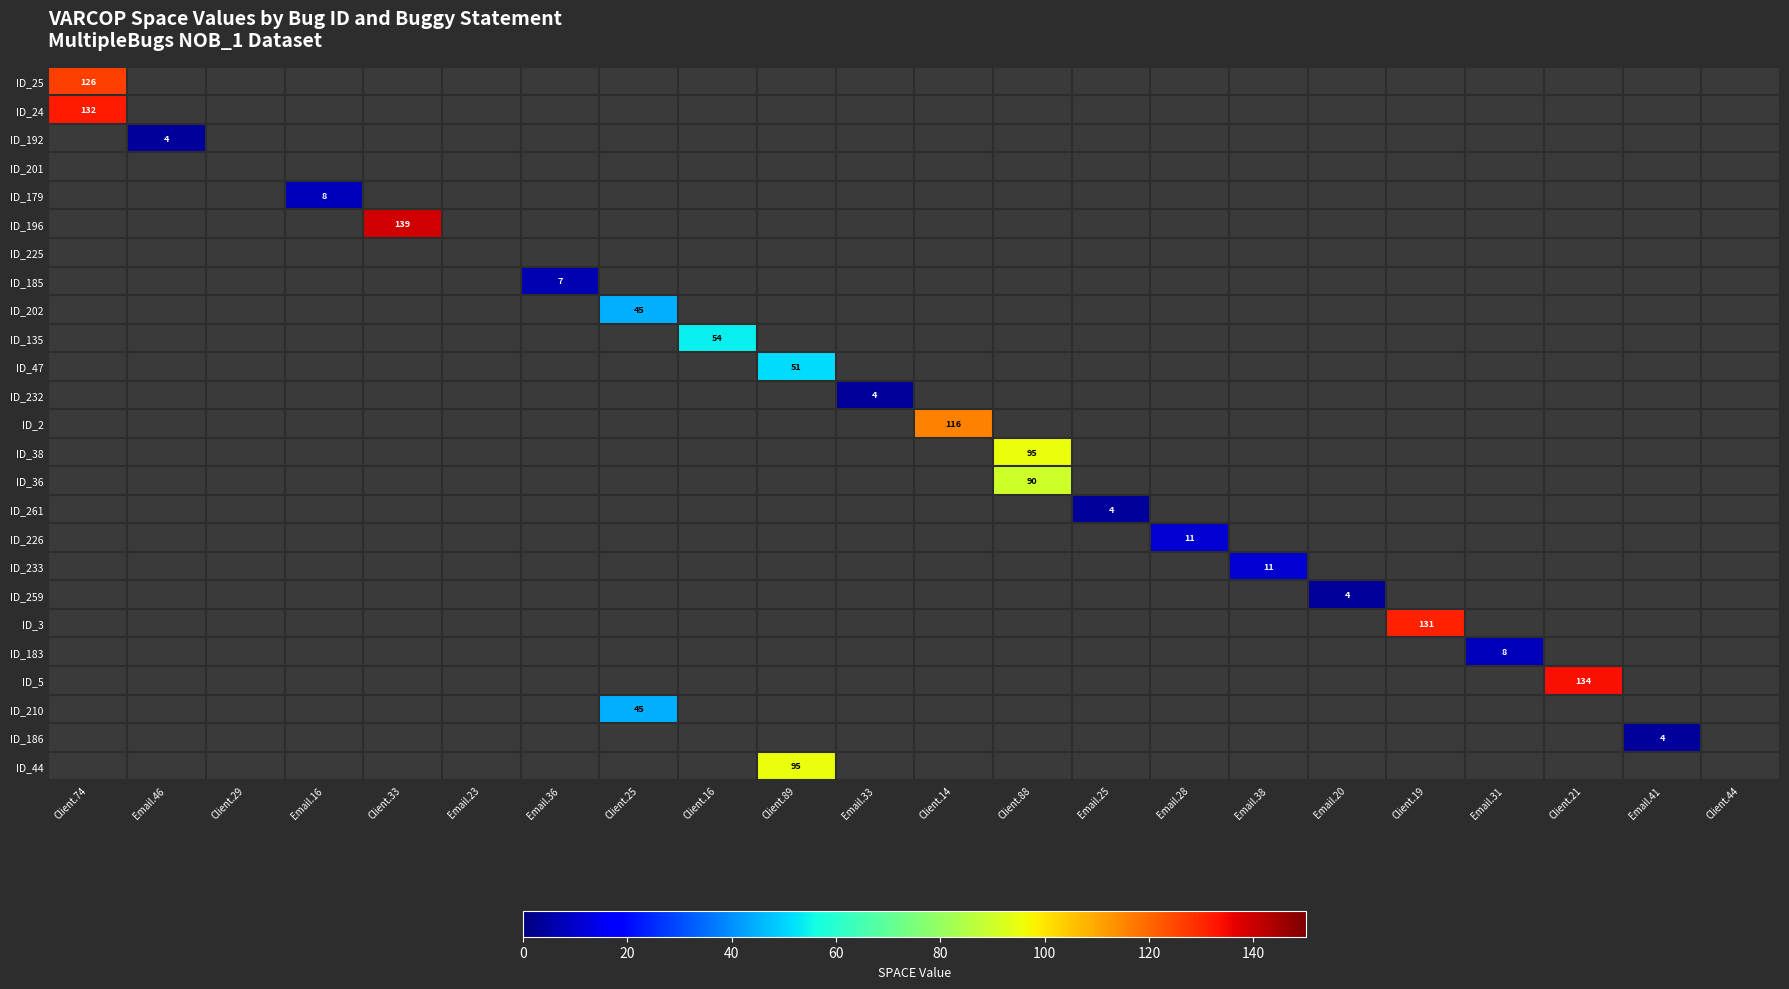

What is the maximum value shown in the chart?

139.0